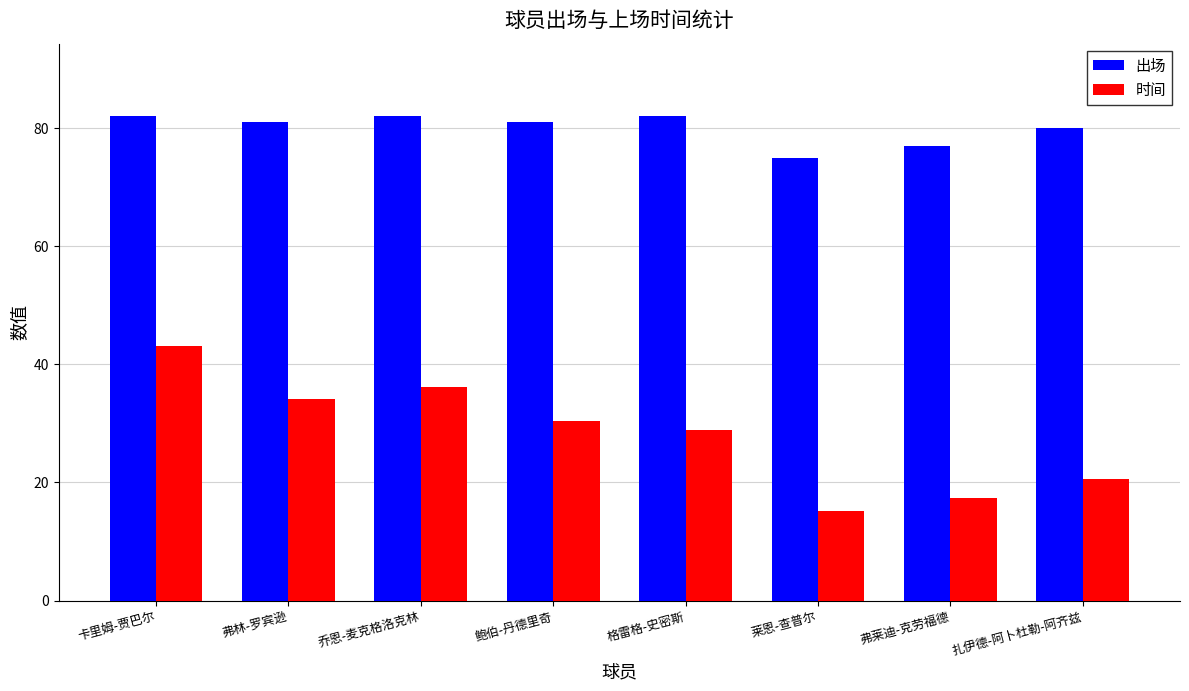

List the series in order of their overall mean, lowest first.

时间, 出场